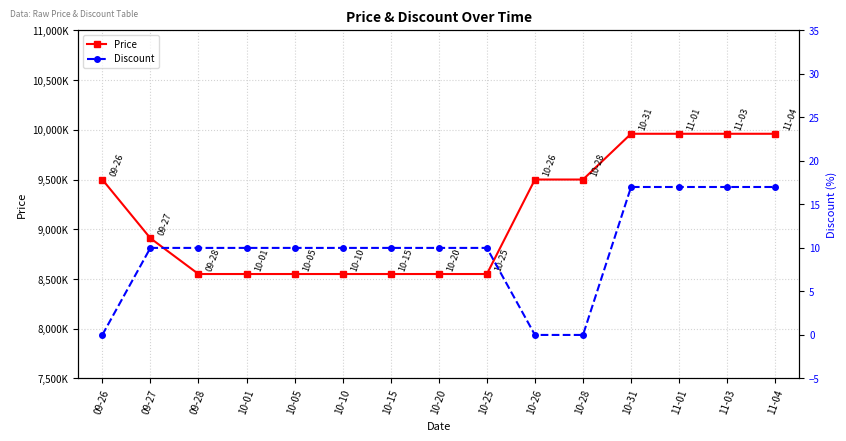

What is the difference between the maximum and minimum values in the Price series?

1410000